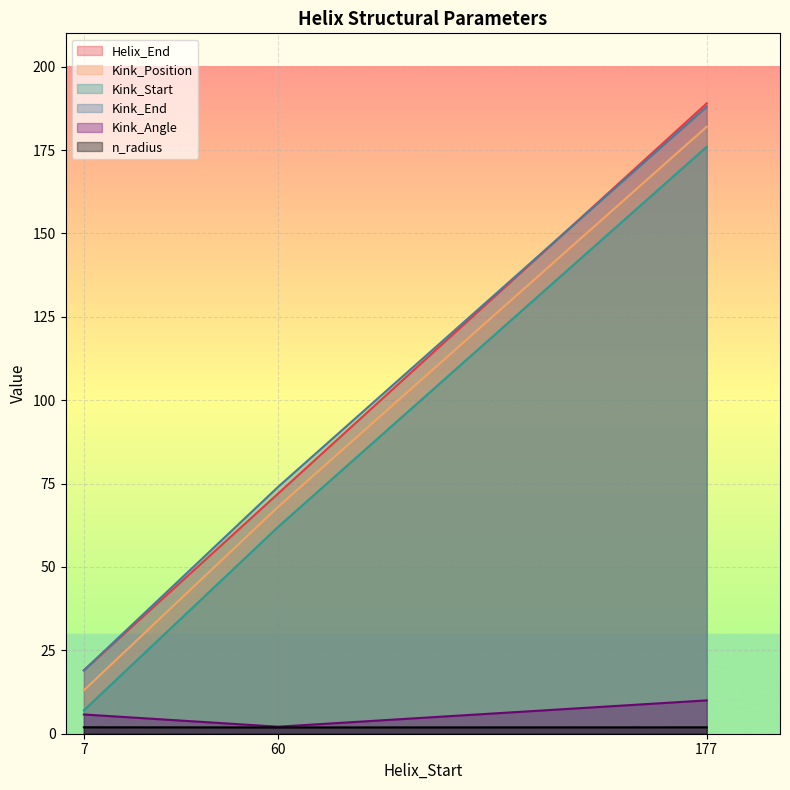

How many Kink_Start values are between 7 and 176?

3